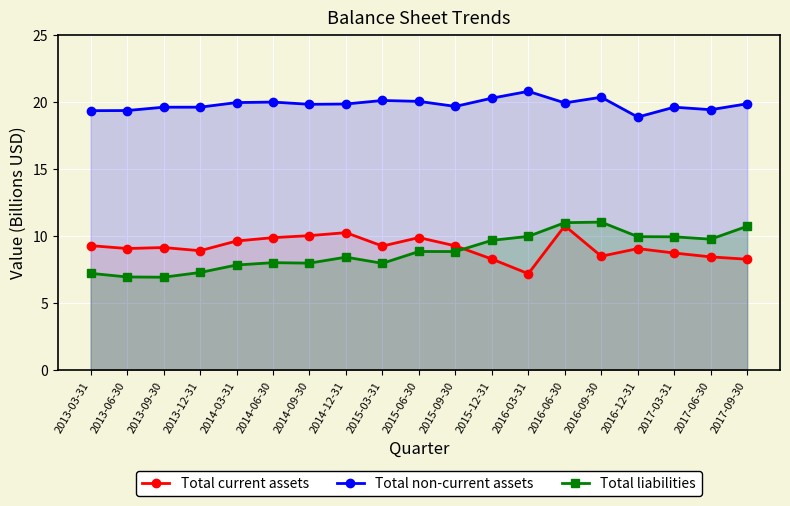

The Total liabilities series shows 13.1 at 2017-03-31. True or false?

False